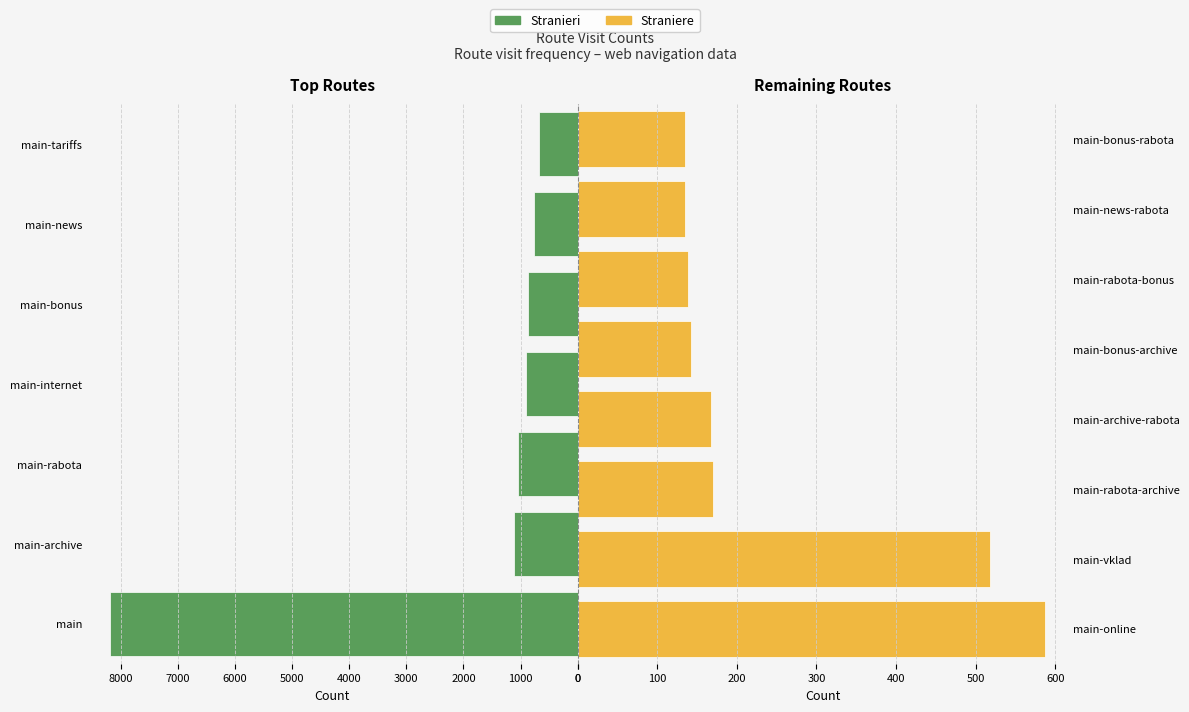

What is the difference between the maximum and minimum values?

8049